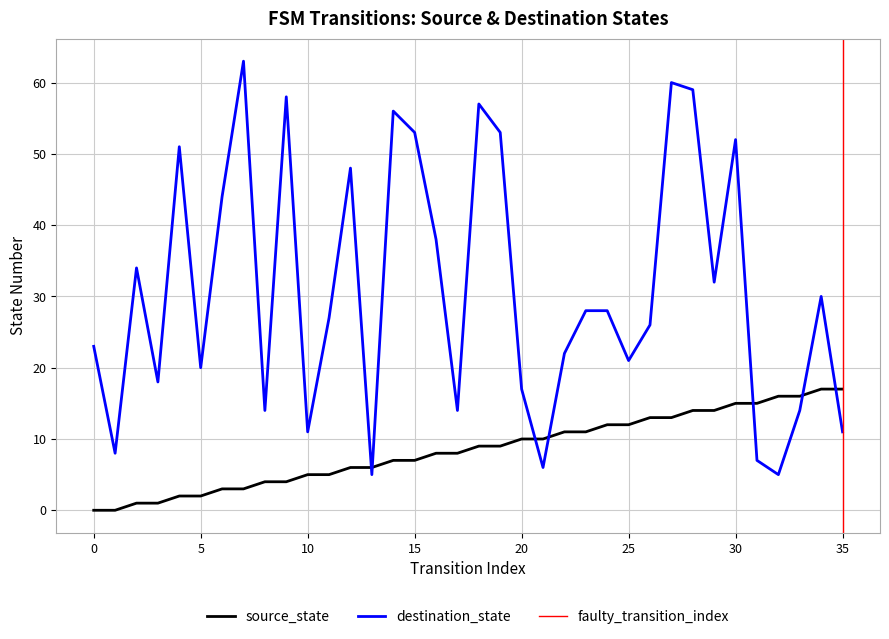

The source_state series shows 11 at 15. True or false?

False